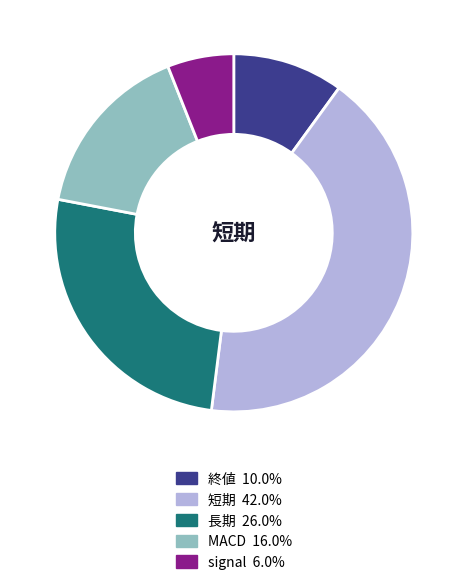

Is there a majority slice in this chart?

No